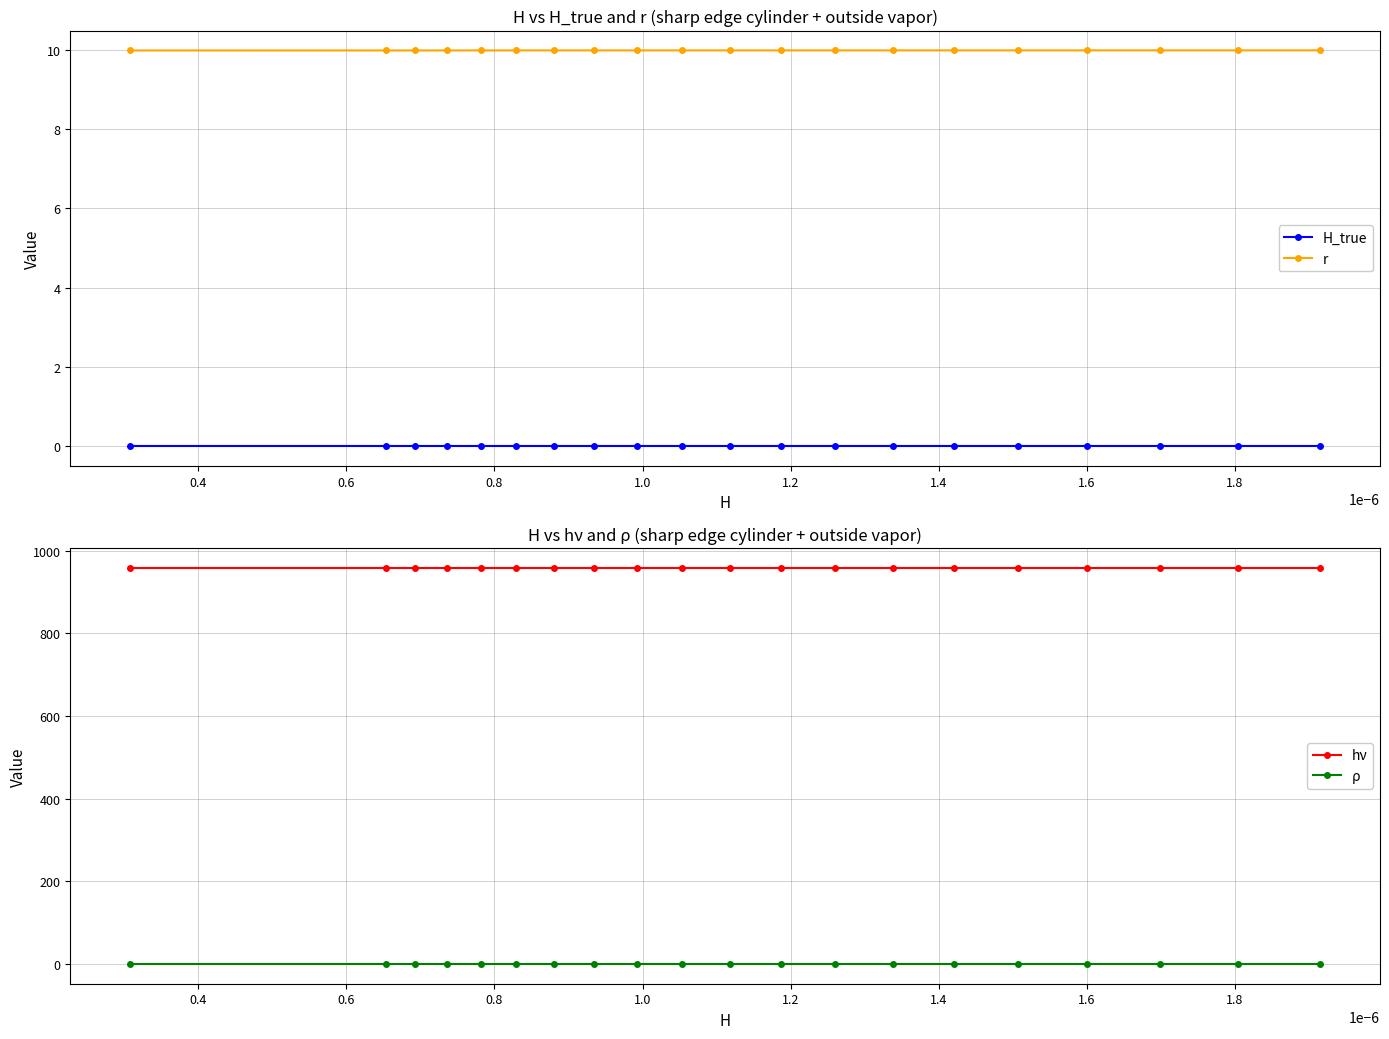

What is the average value of the r series?

10.0